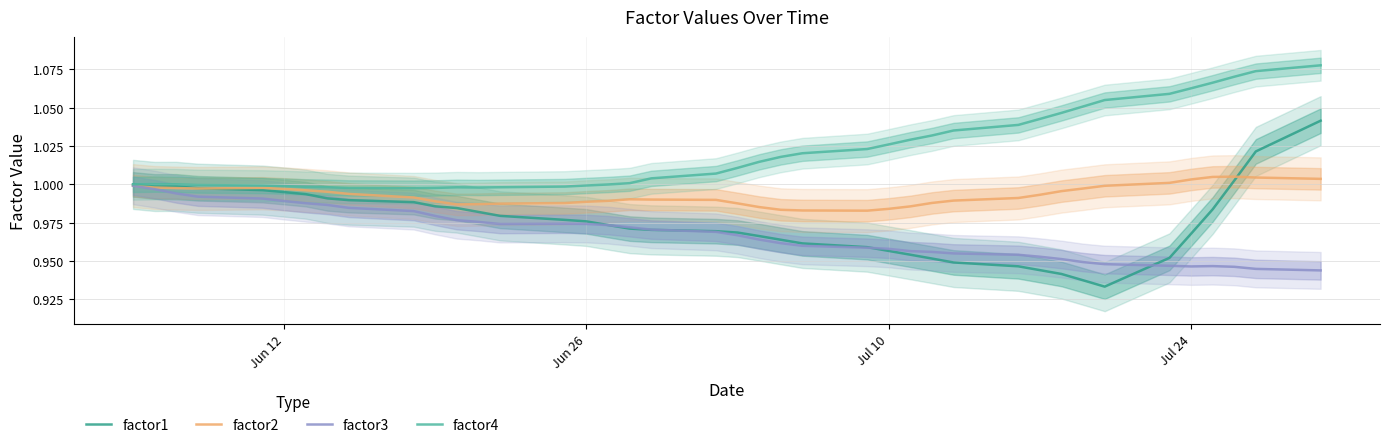

What is the greatest value displayed?

1.1